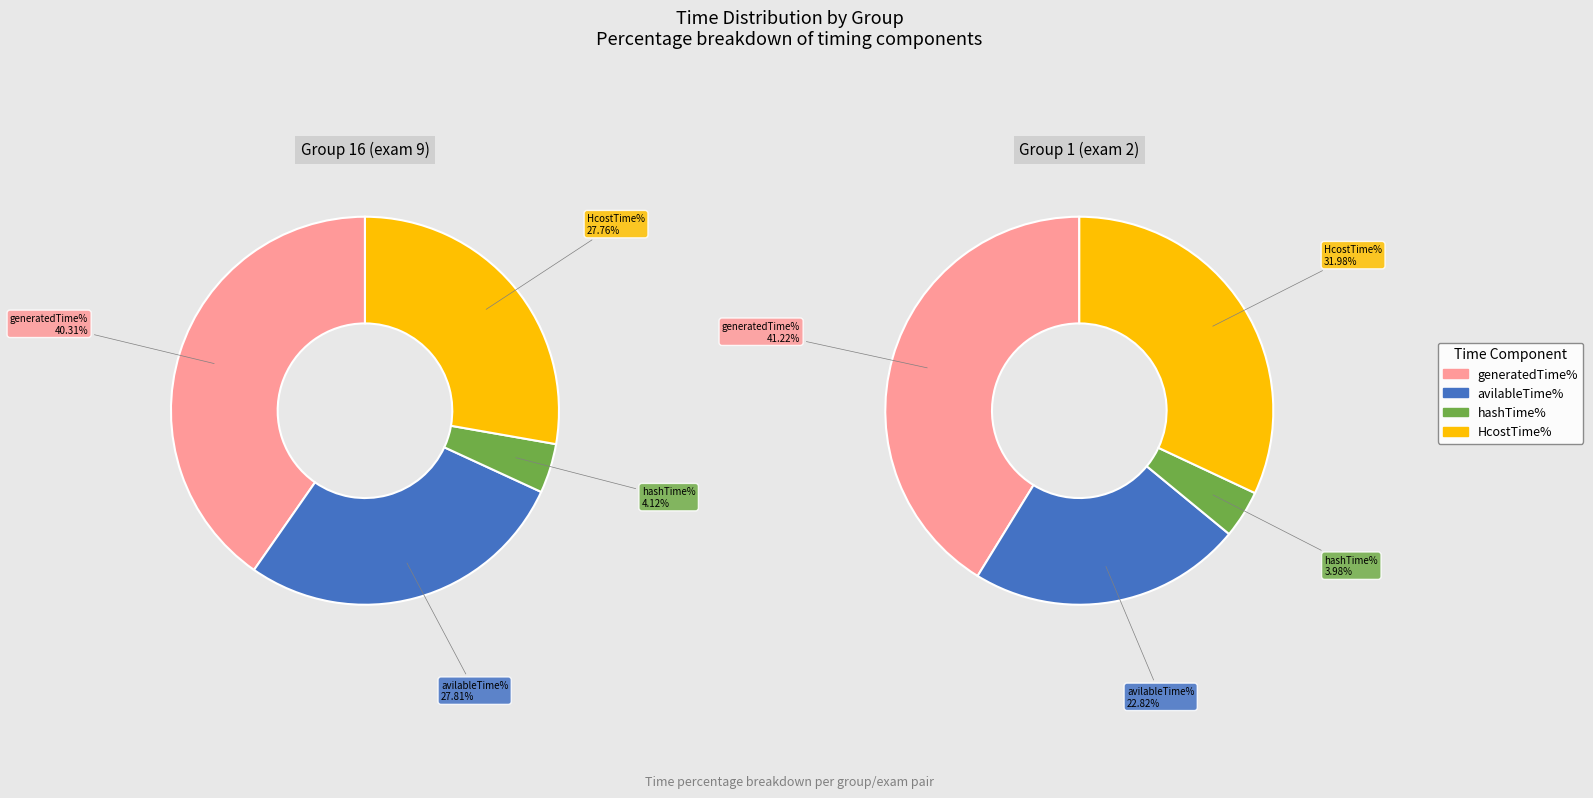

Rank the categories by generatedTime% value from lowest to highest.

Group 16 (exam 9), Group 1 (exam 2)